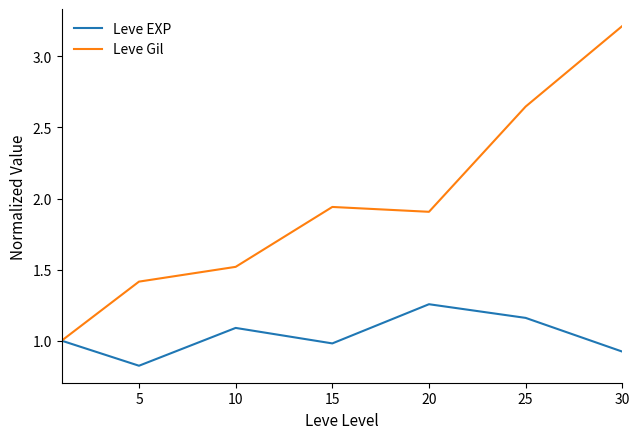

List the series in order of their peak value, highest first.

Leve Gil, Leve EXP